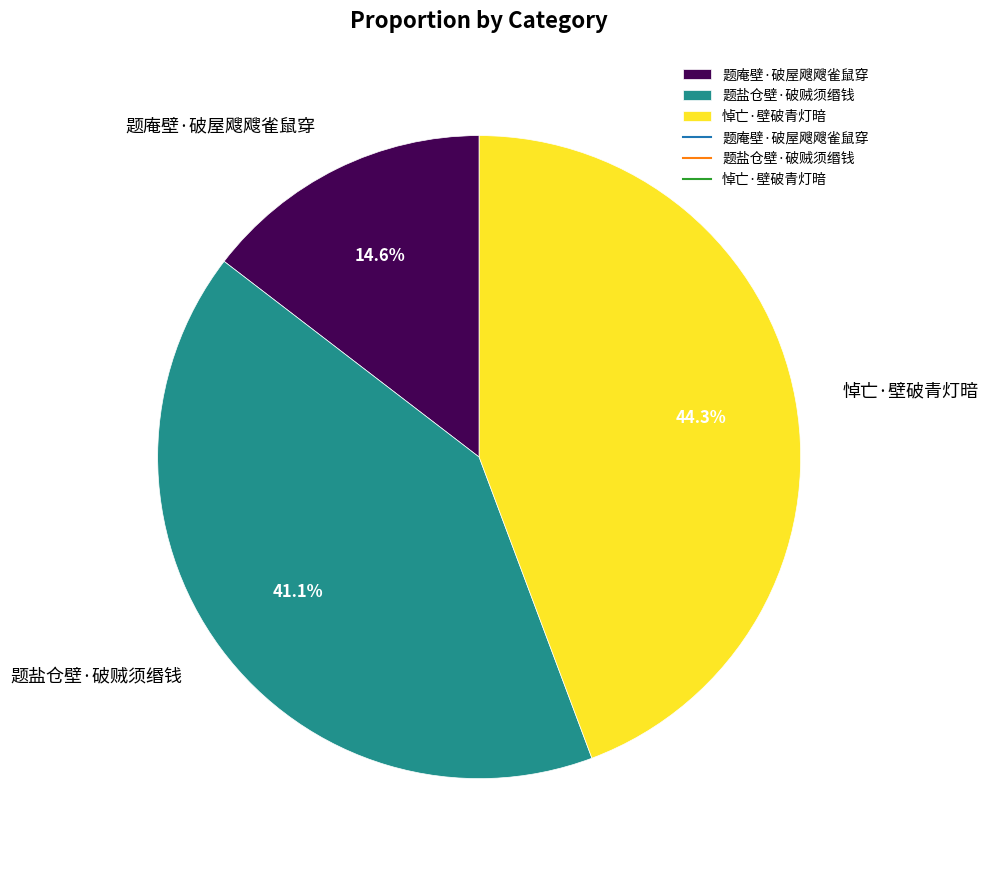

What is the ratio of the value at 题盐仓壁·破贼须缗钱 to the value at 题庵壁·破屋飕飕雀鼠穿?

2.8